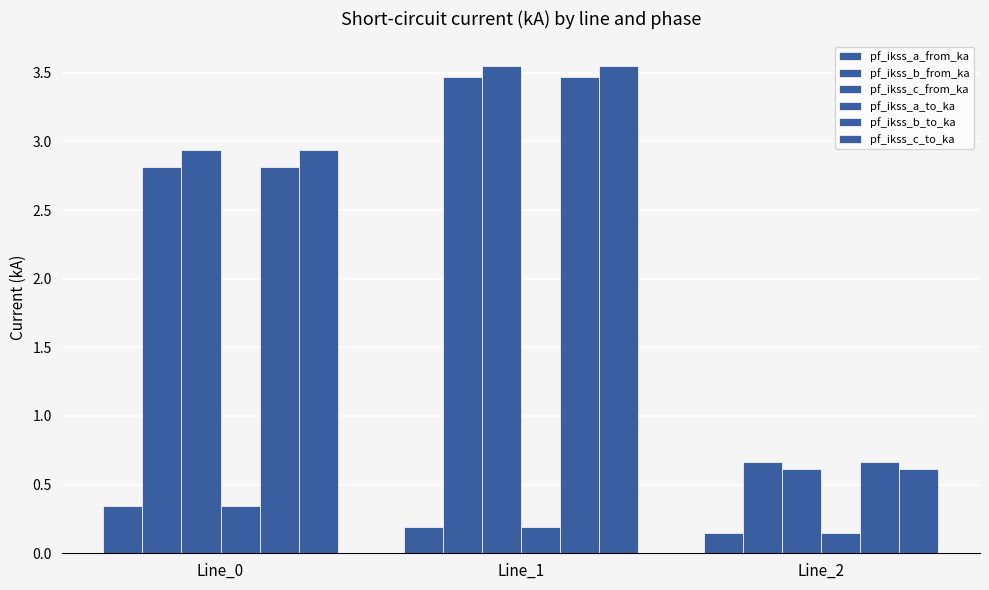

Is it true that pf_ikss_b_from_ka equals 2.1 at Line_1?

False